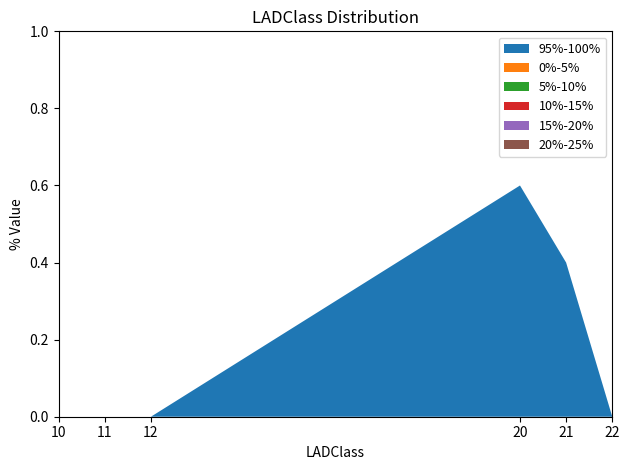

Reading left to right, extract all data points from this chart.

95%-100%: 10=0.0	11=0.0	12=0.0	20=0.6	21=0.4	22=0.0
0%-5%: 10=0.0	11=0.0	12=0.0	20=0.0	21=0.0	22=0.0
5%-10%: 10=0.0	11=0.0	12=0.0	20=0.0	21=0.0	22=0.0
10%-15%: 10=0.0	11=0.0	12=0.0	20=0.0	21=0.0	22=0.0
15%-20%: 10=0.0	11=0.0	12=0.0	20=0.0	21=0.0	22=0.0
20%-25%: 10=0.0	11=0.0	12=0.0	20=0.0	21=0.0	22=0.0